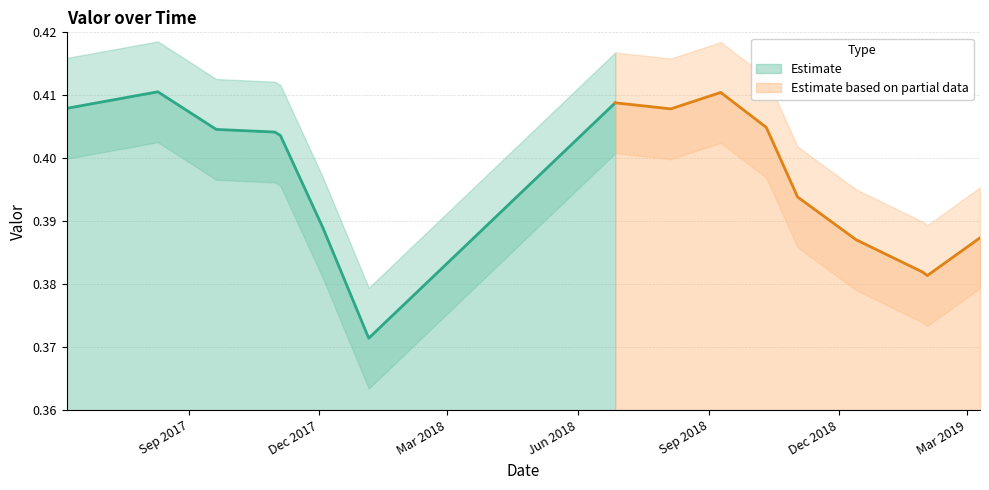

List the labels in order of value, smallest first.

2018-01-05, 2019-02-01, 2019-01-29, 2018-12-13, 2019-03-10, 2017-12-04, 2018-11-02, 2017-11-04, 2017-10-31, 2017-09-20, 2018-10-11, 2018-08-05, 2017-06-07, 2018-06-27, 2018-09-09, 2017-08-10